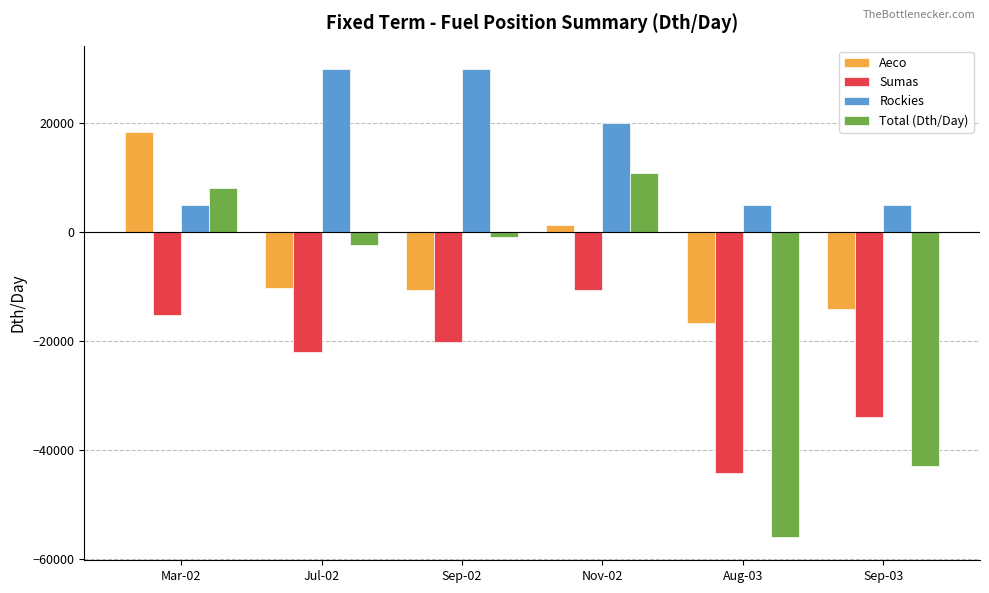

How many values in Total (Dth/Day) are above zero?

2